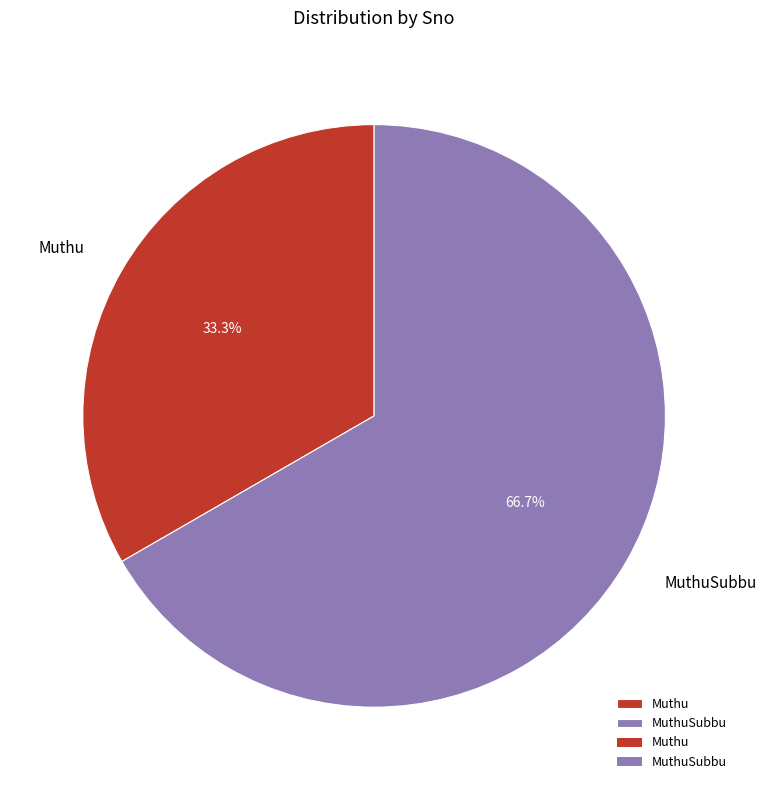

Does MuthuSubbu account for over 50% of the chart?

Yes